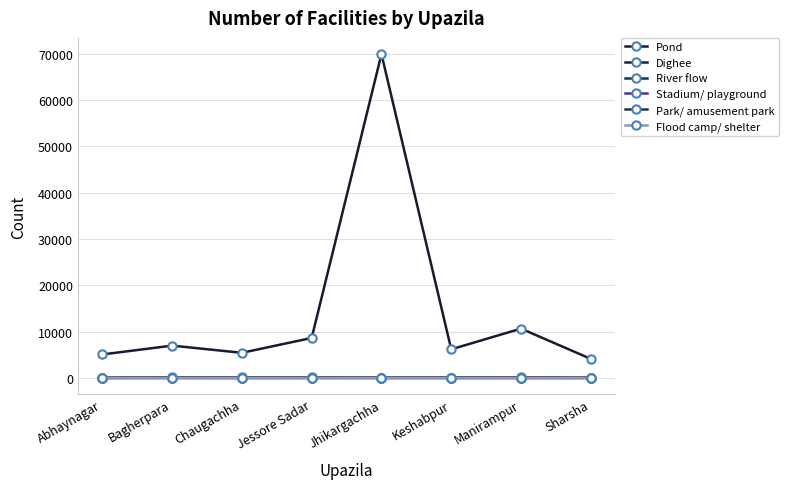

True or false: Stadium/ playground and Flood camp/ shelter cross at least once.

False